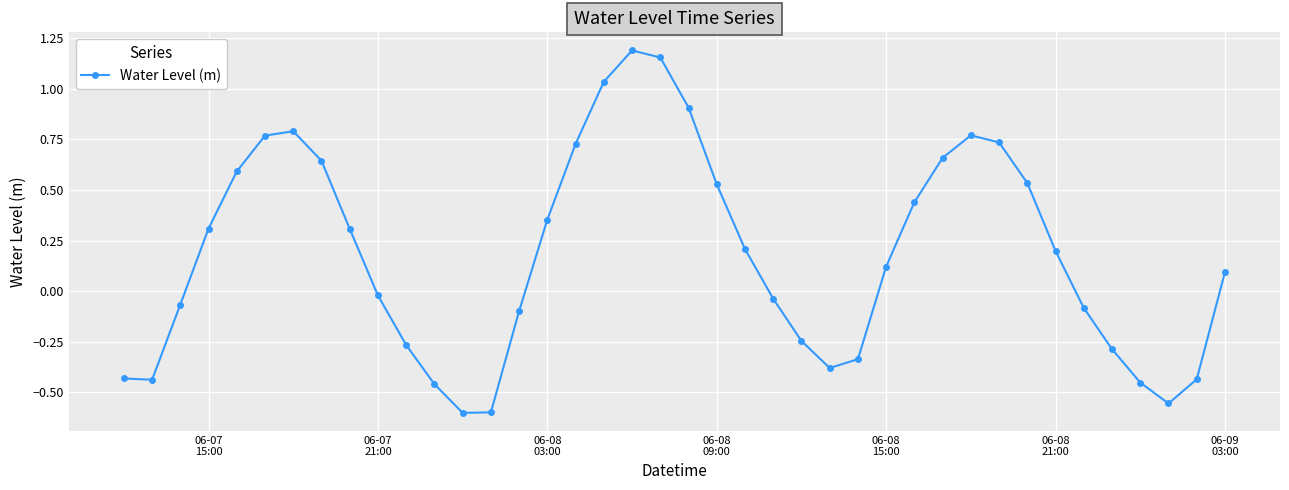

True or false: the data has more than 2 interior local peaks.

True